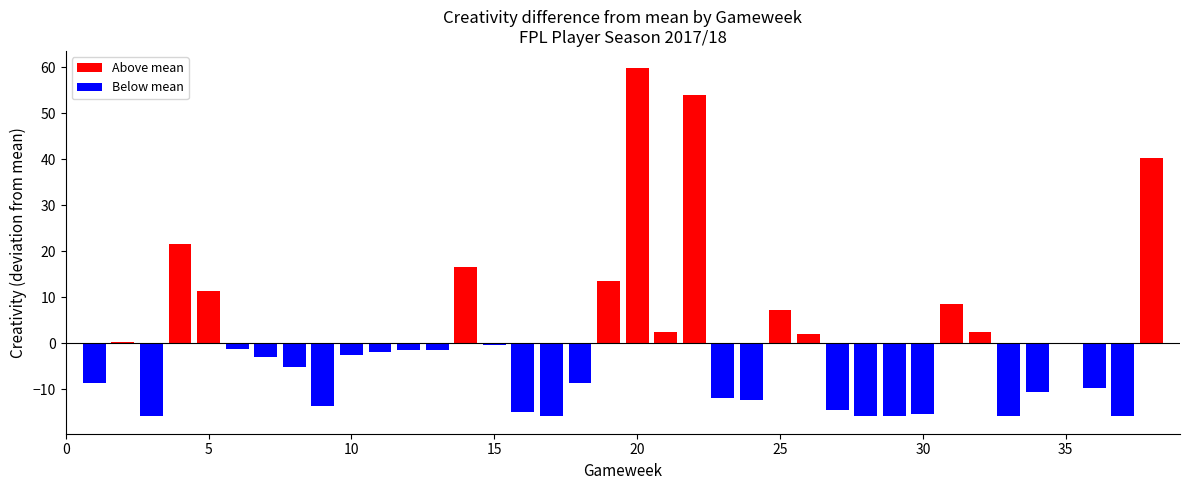

What is the sum of all Above mean values?

240.2